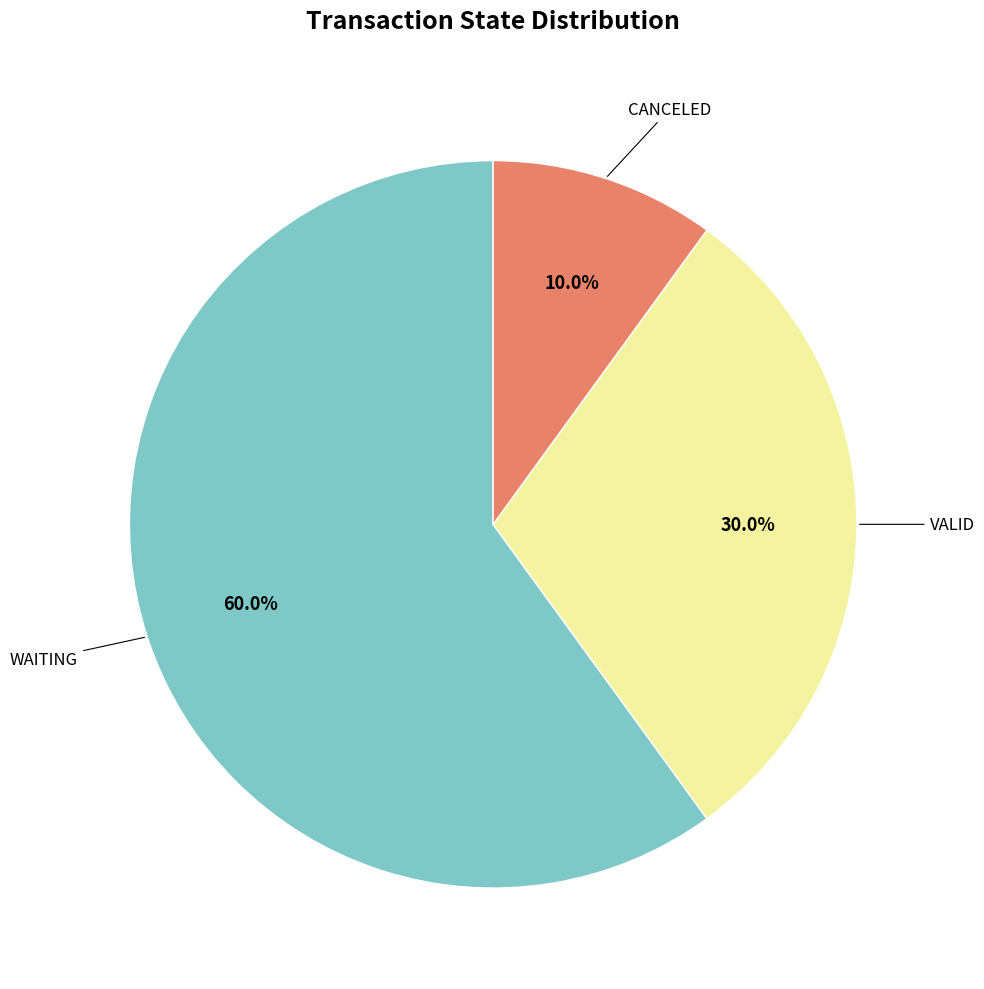

Does any single category account for the majority?

Yes